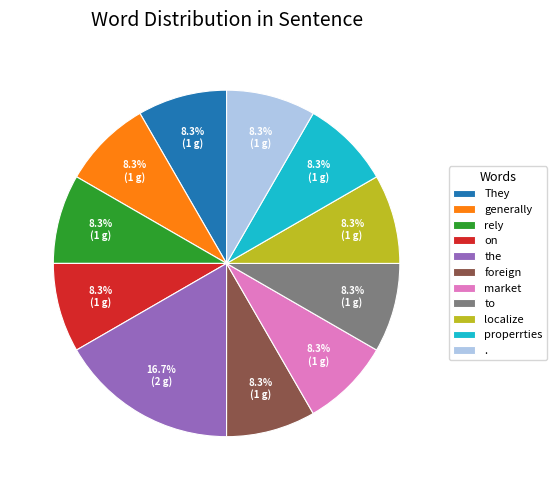

Is the sum of generally and the greater than half?

No